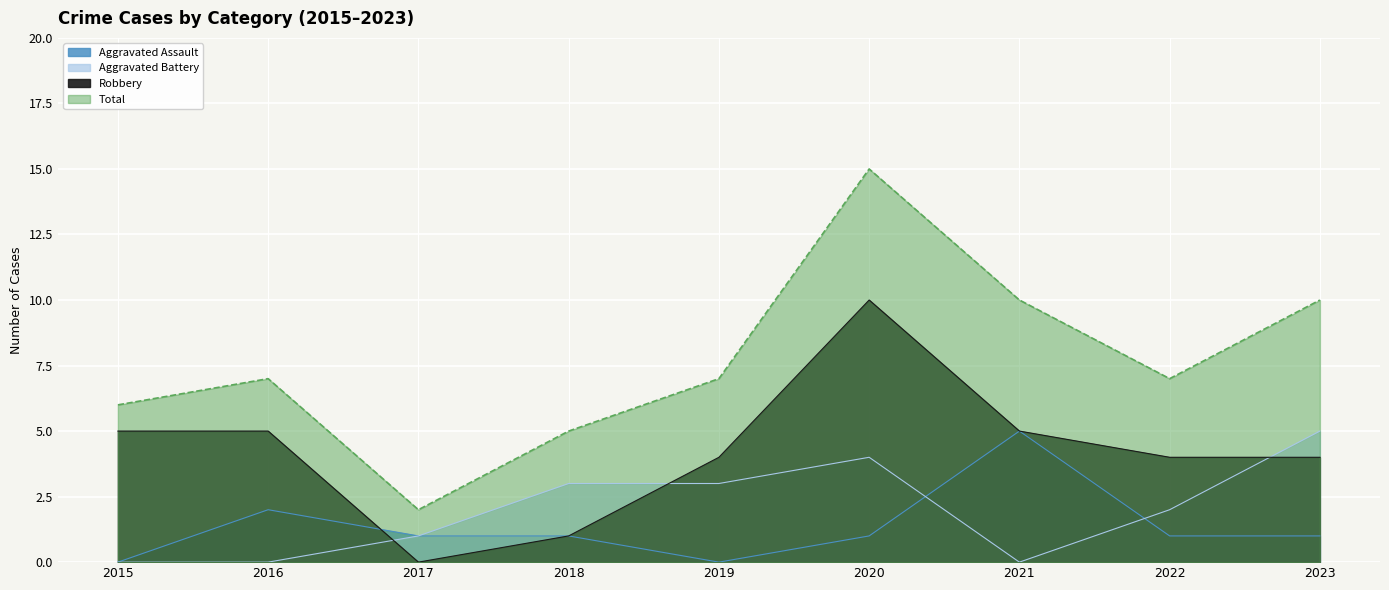

Read the Aggravated Assault value at 2022.

1